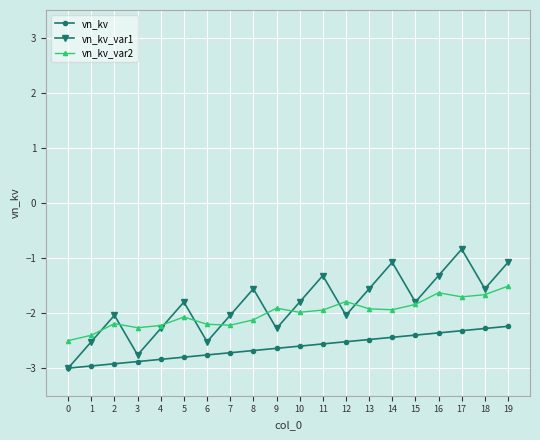

How many values in the vn_kv_var1 series exceed -1?

1